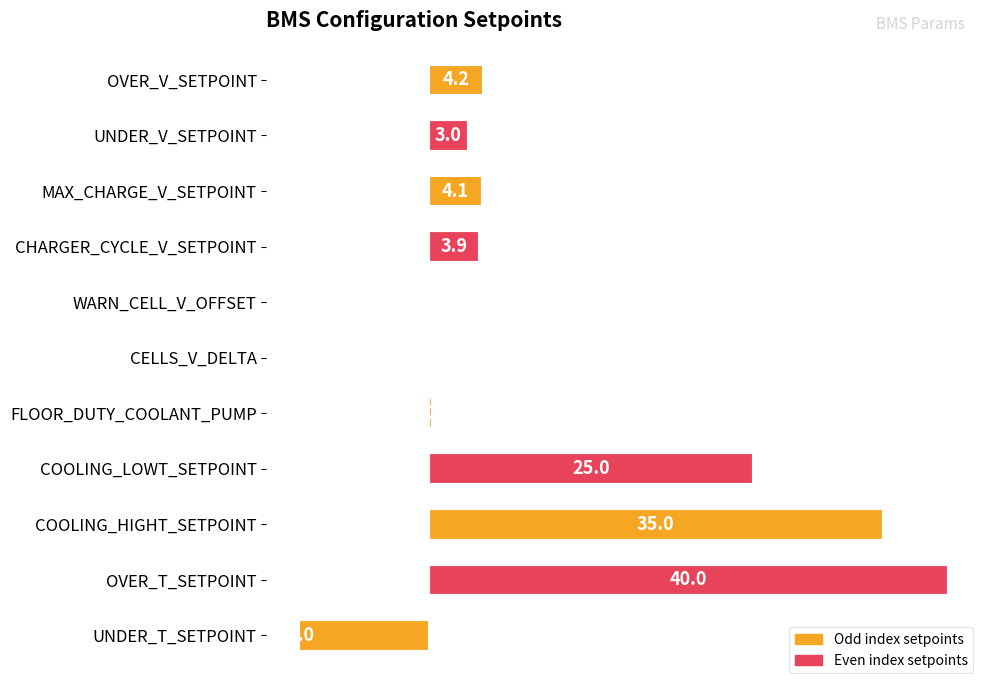

How many distinct data groups are displayed?

1